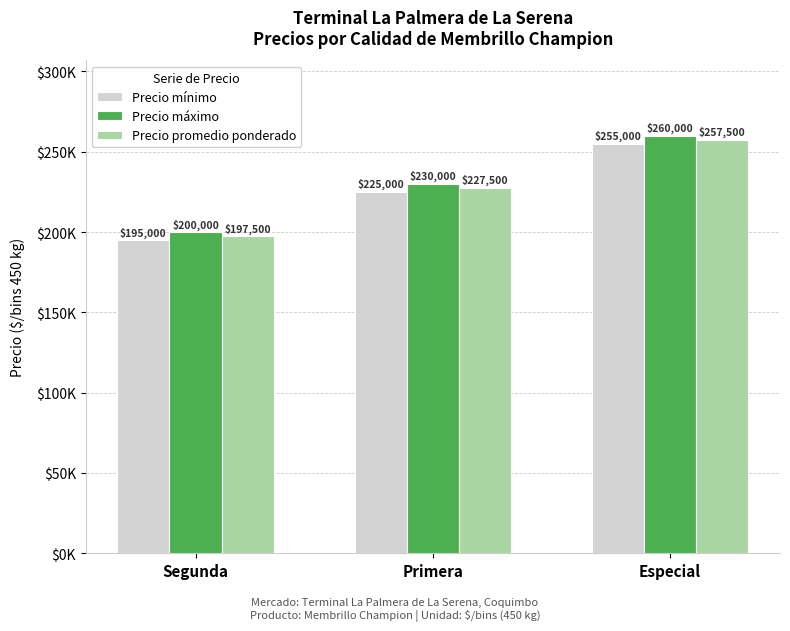

At Segunda, list the series in order from smallest to largest.

Precio mínimo, Precio promedio ponderado, Precio máximo